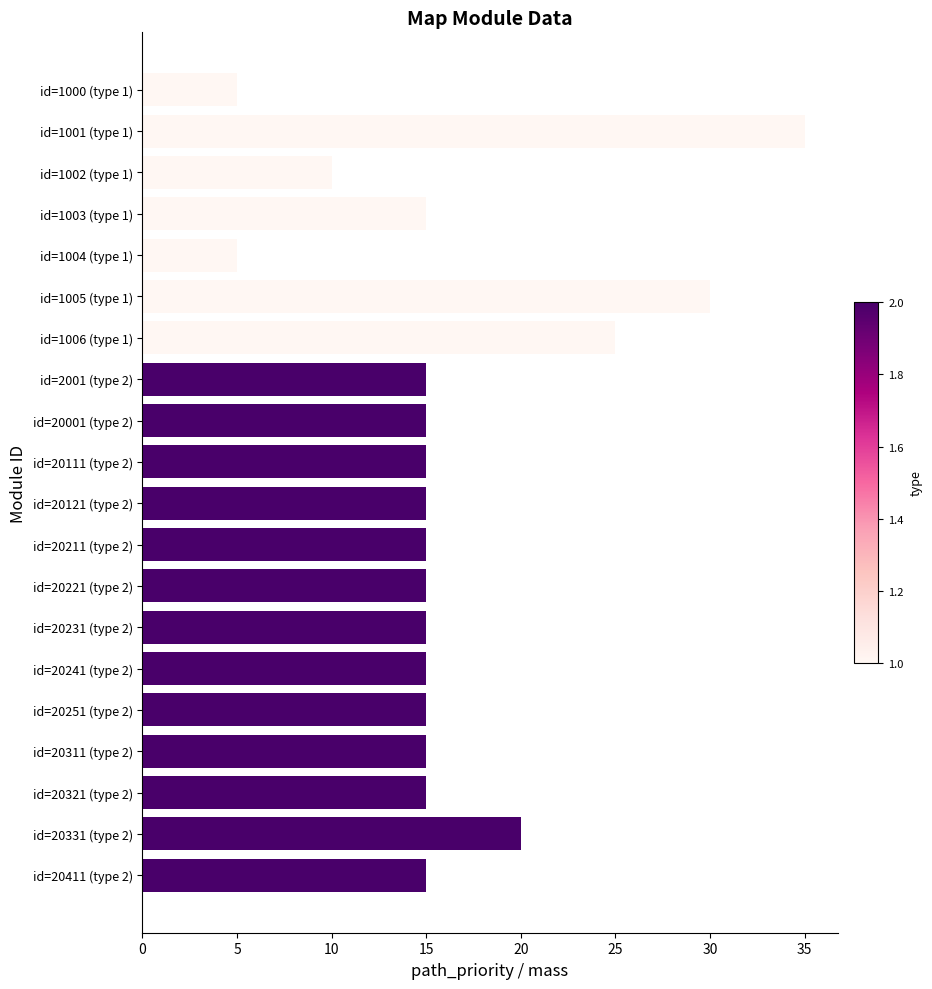

What is the sum of all values?

325